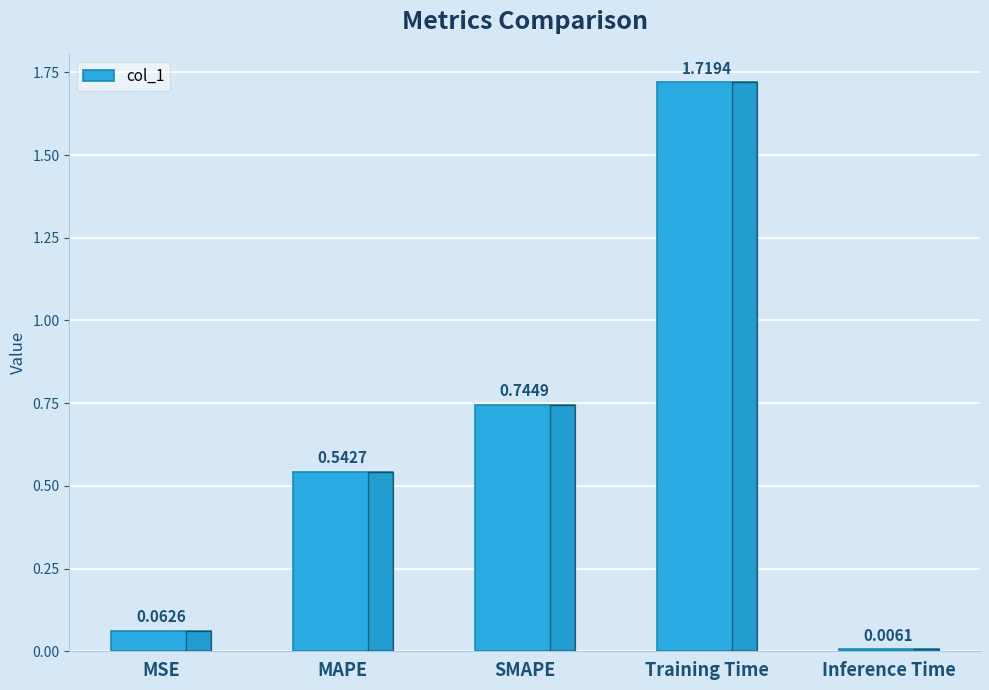

Rank the categories by value from highest to lowest.

Training Time, SMAPE, MAPE, MSE, Inference Time